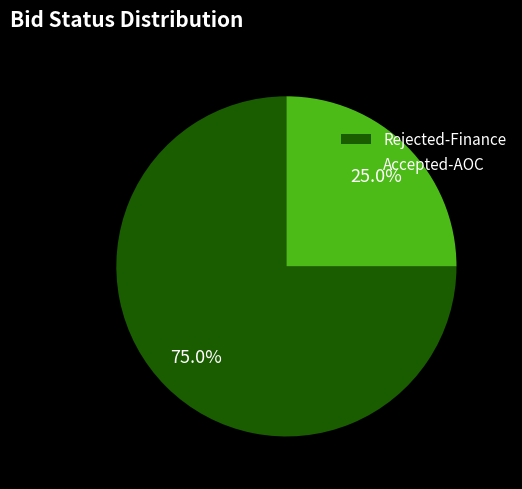

Which category has the biggest portion of the pie?

Rejected-Finance